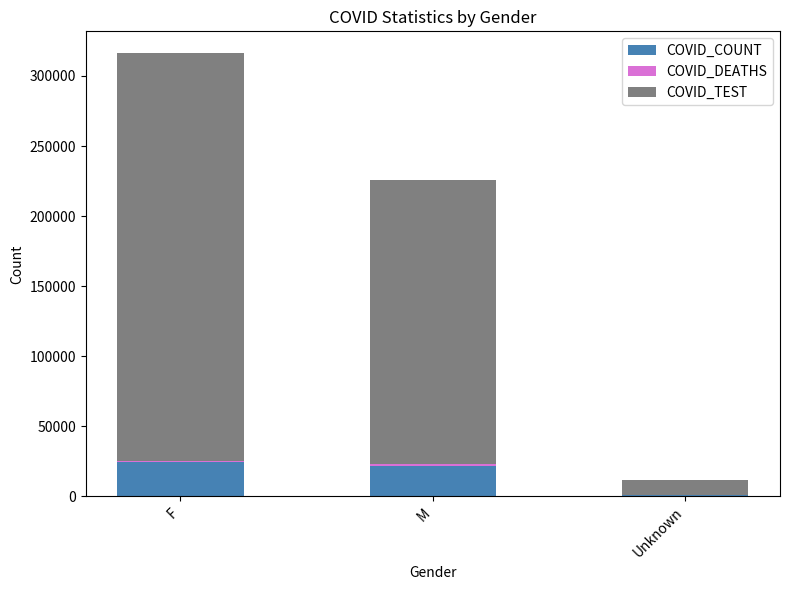

What is the maximum value for COVID_COUNT?

24396